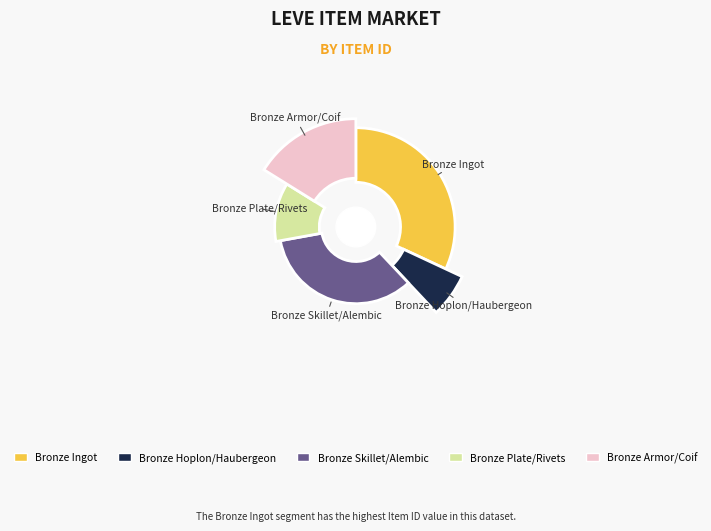

Does Don't Hit Me One More Time account for over 50% of the chart?

No